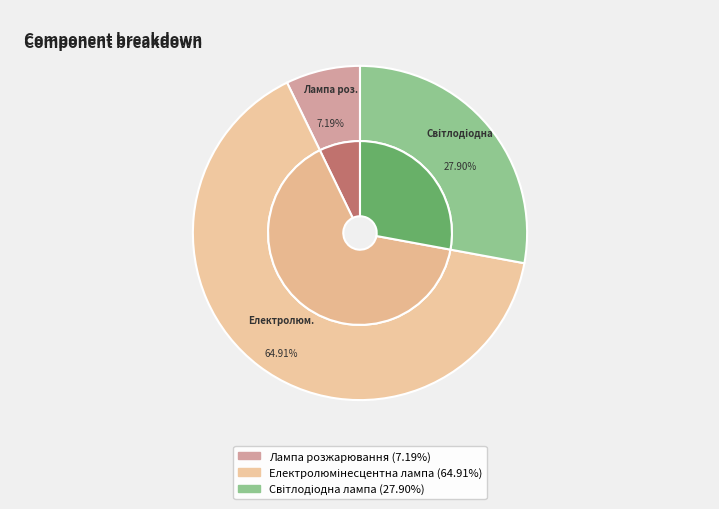

Is it true that Лампа розжарювання is 7% of the pie?

True